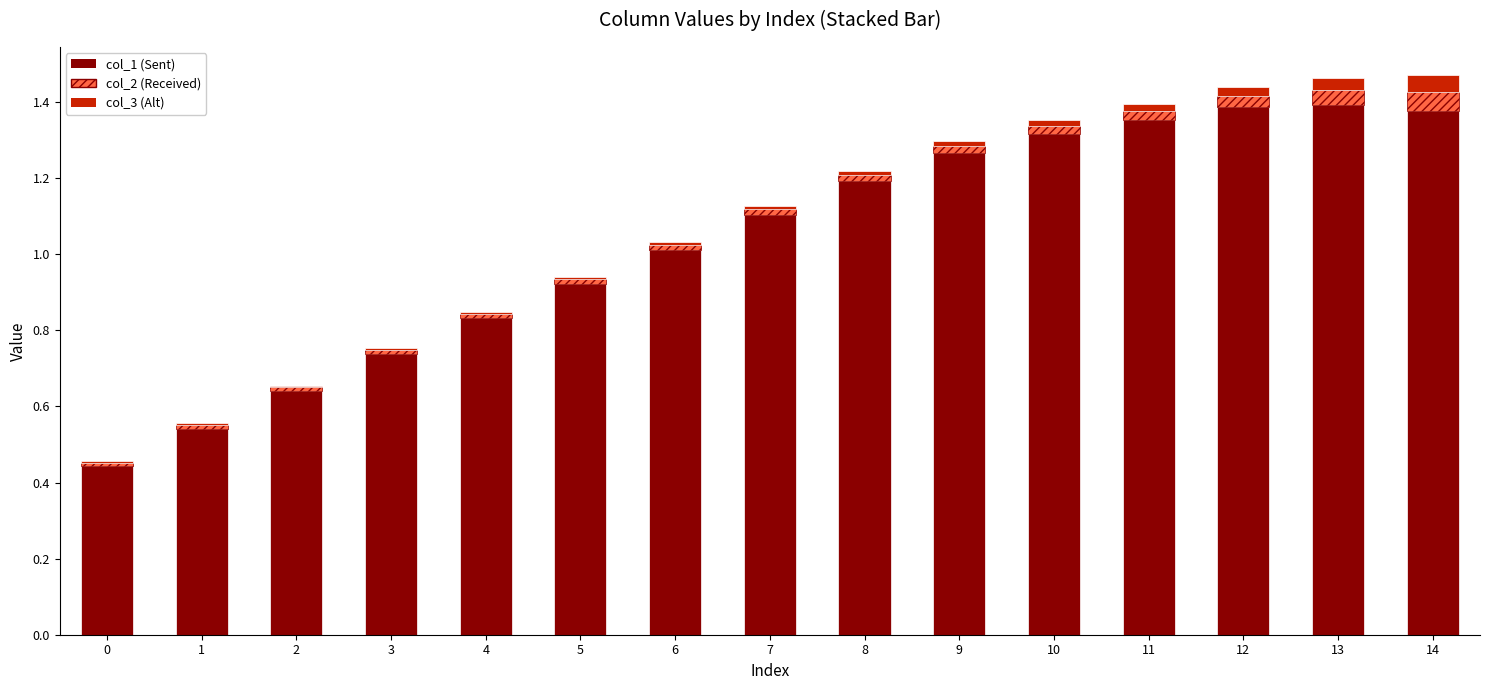

The value of col_1 at 1 is 0.1. True or false?

False